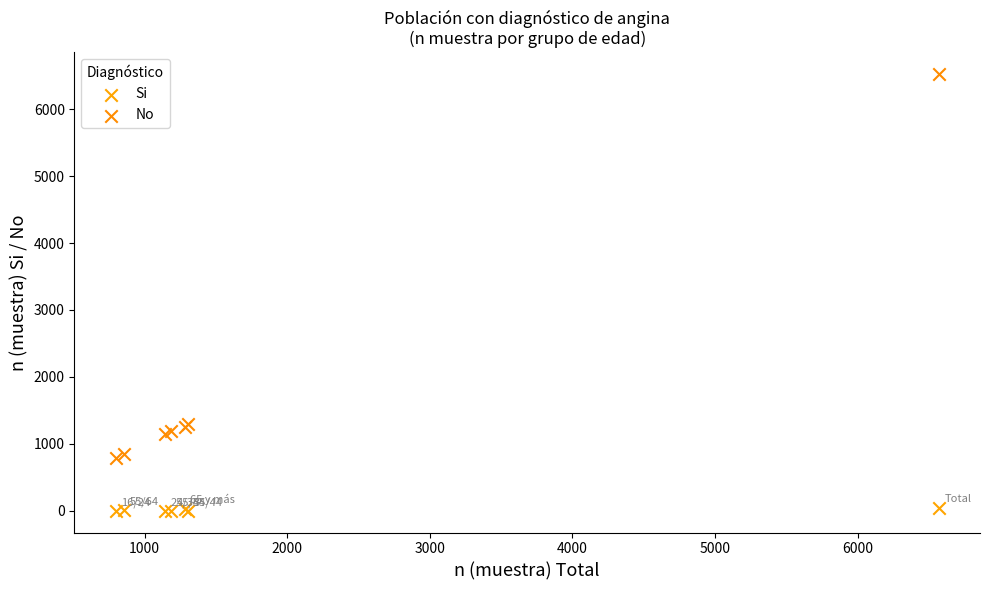

Which series contains the highest Y value?

No